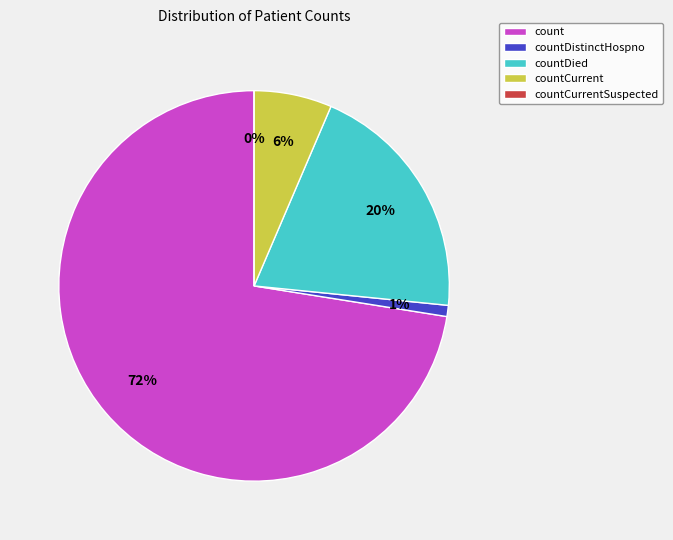

To the nearest percent, what portion does countCurrent represent?

6%